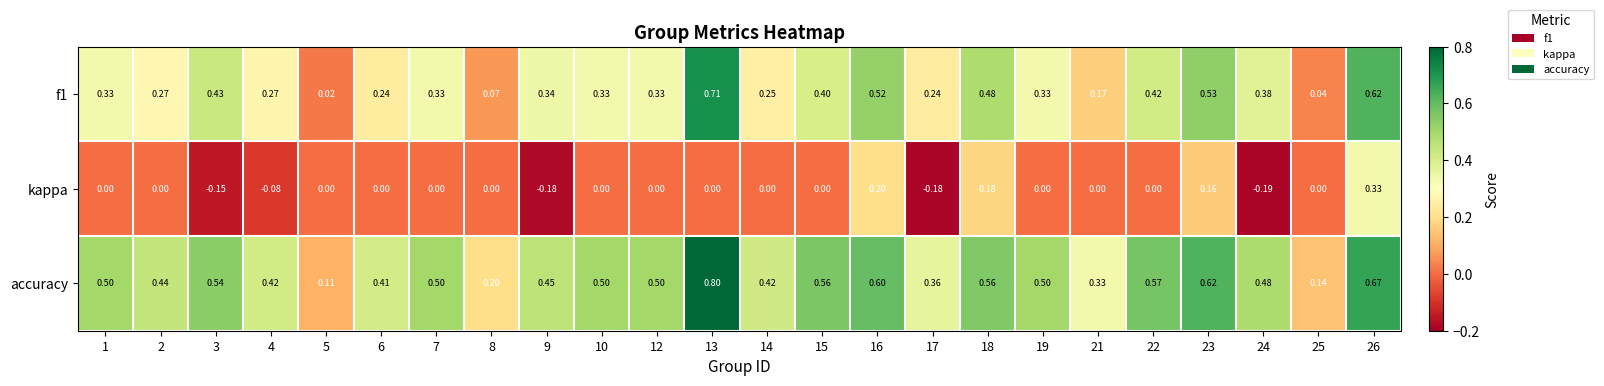

Which series changed the most between 4 and 6?

kappa